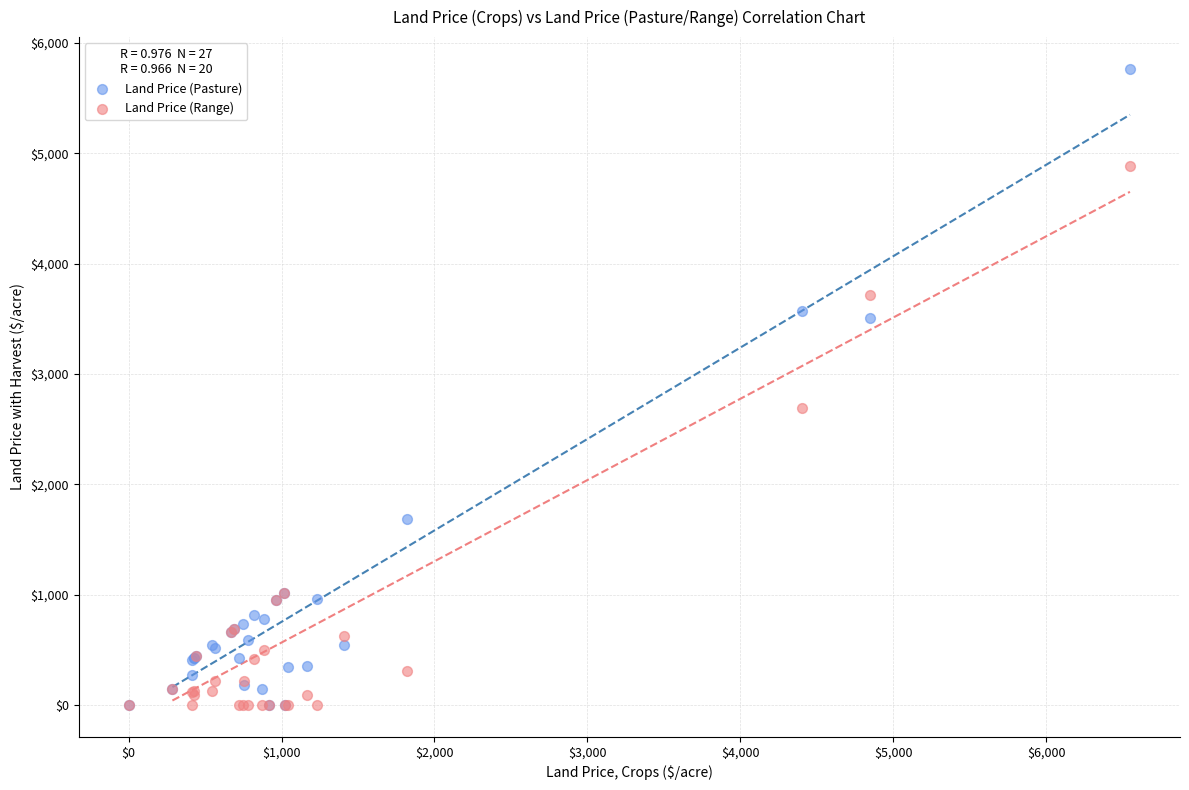

Which series has the widest spread of Y values?

Land Price (Pasture)